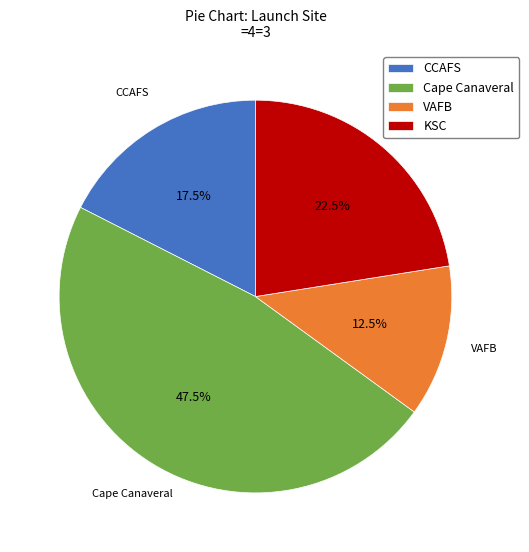

Between Cape Canaveral and CCAFS, which is larger?

Cape Canaveral